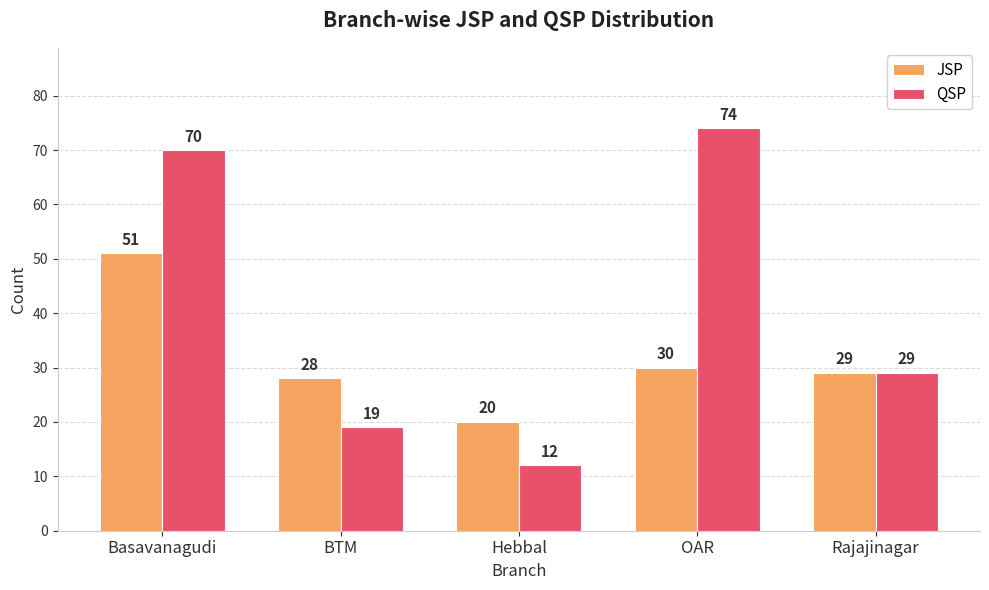

Reading left to right, extract all data points from this chart.

JSP: Basavanagudi=51	BTM=28	Hebbal=20	OAR=30	Rajajinagar=29
QSP: Basavanagudi=70	BTM=19	Hebbal=12	OAR=74	Rajajinagar=29